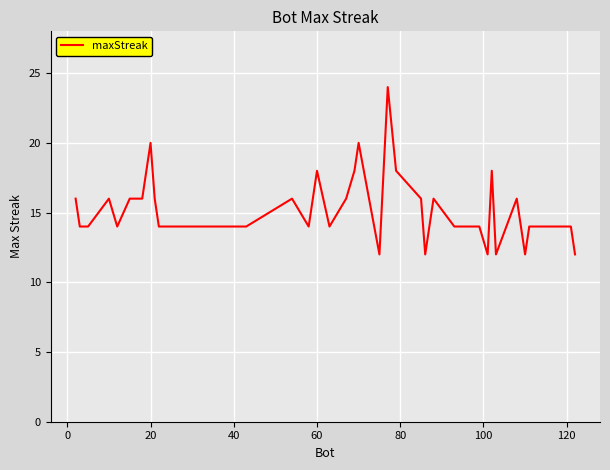

What is the greatest value displayed?

24